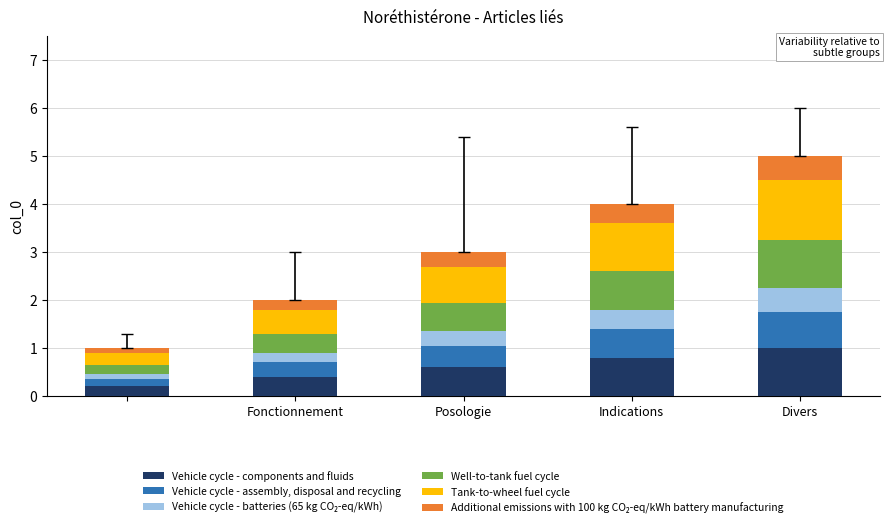

How many categories are shown in the chart?

5